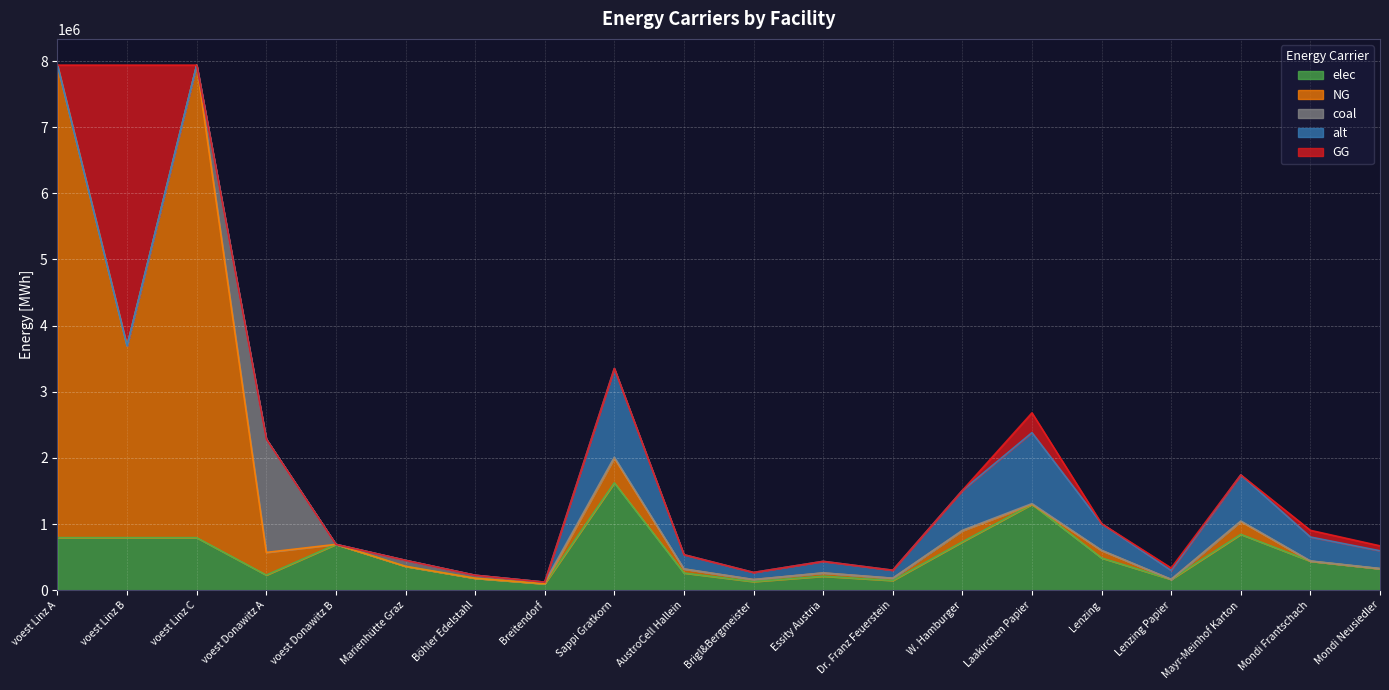

Which series ends up on top after the final intersection of GG and NG?

GG